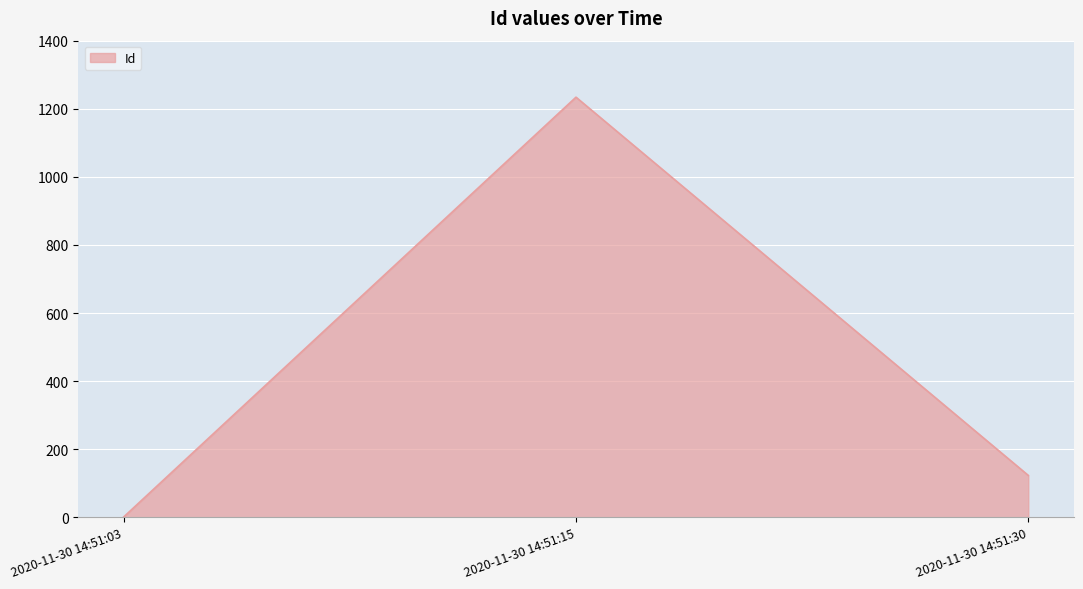

List the labels in order of value, largest first.

2020-11-30 14:51:15, 2020-11-30 14:51:30, 2020-11-30 14:51:03